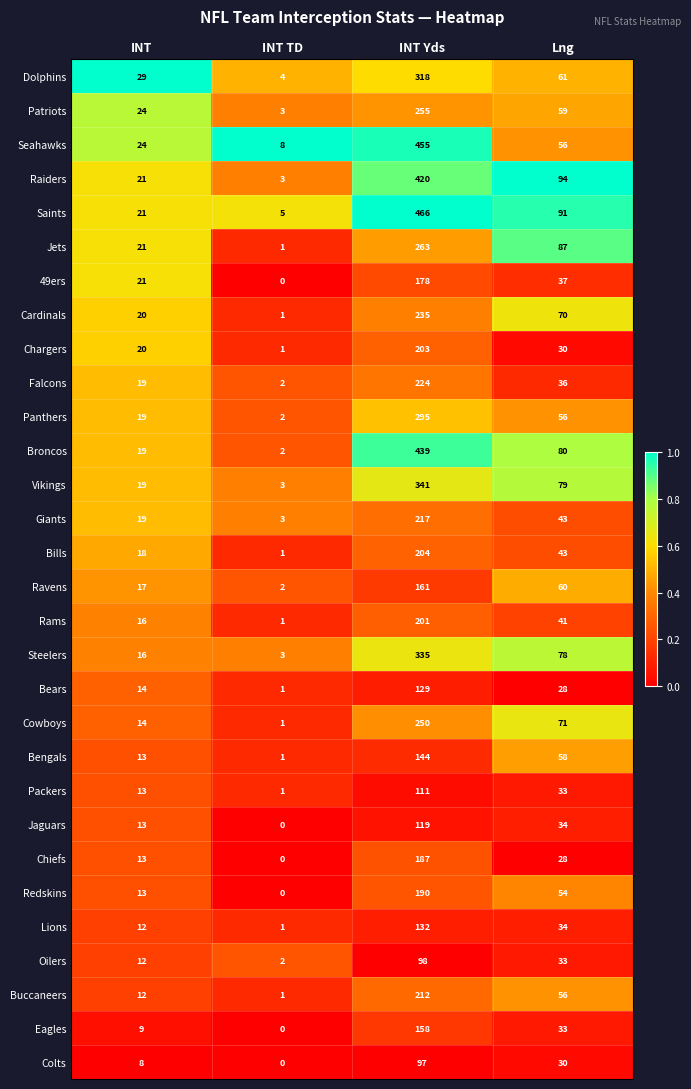

What is the difference between the maximum and second lowest values in the Saints series?

445